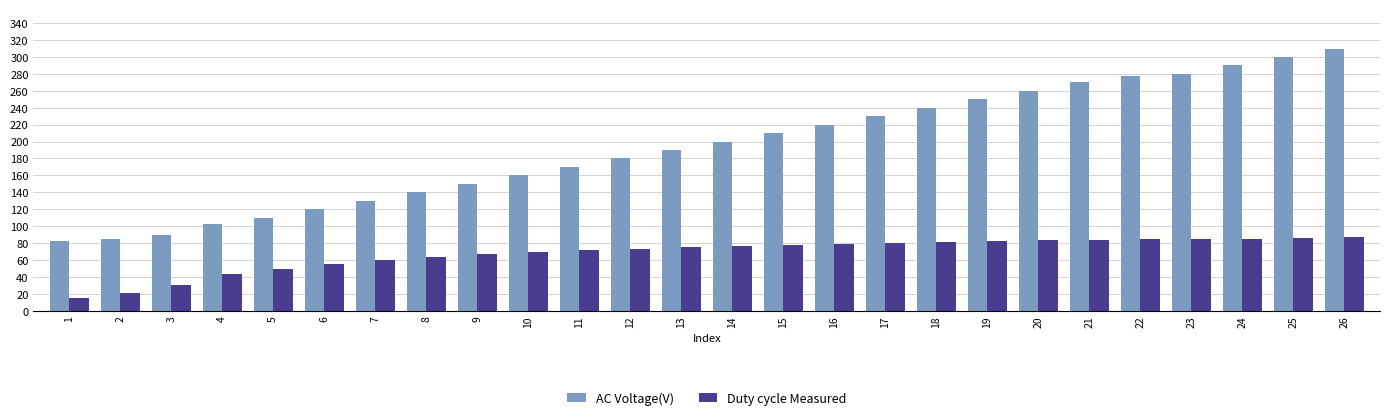

Rank the series by their average value, from lowest to highest.

Duty cycle Measured, AC Voltage(V)